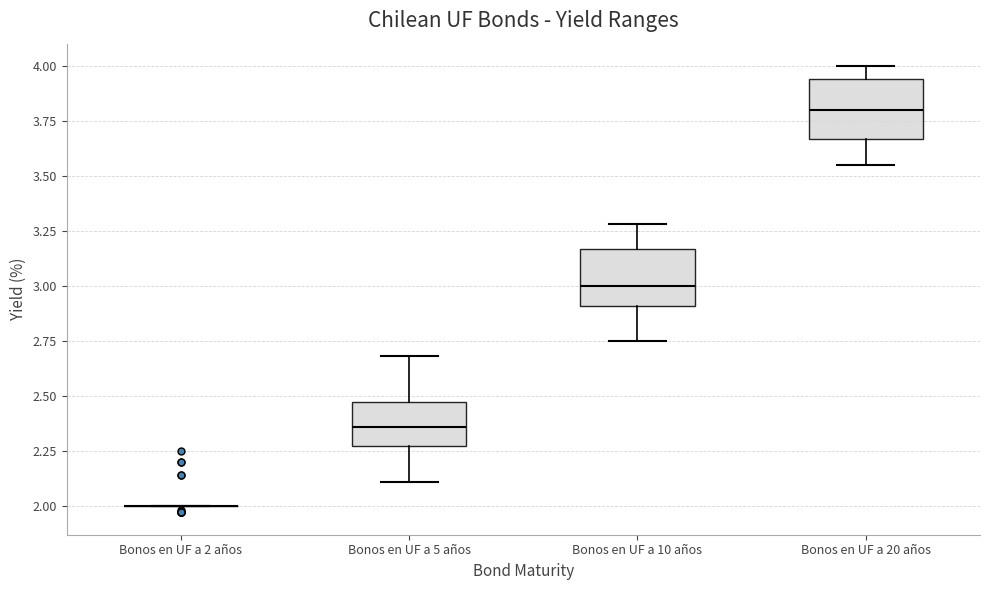

Reading left to right, transcribe this box plot: for each box, give where its median line is, the range the box spans, and where its two whiskers end, as read against the y-axis. The values are not printed on the chart, so give them approximately, as read against the axis.

Bonos en UF a 2 años: box collapsed to a line at 2.00, whiskers 2.00 to 2.00
Bonos en UF a 5 años: median 2.35, box 2.25 to 2.45, whiskers 2.10 to 2.70
Bonos en UF a 10 años: median 3.00, box 2.90 to 3.15, whiskers 2.75 to 3.30
Bonos en UF a 20 años: median 3.80, box 3.65 to 3.95, whiskers 3.55 to 4.00